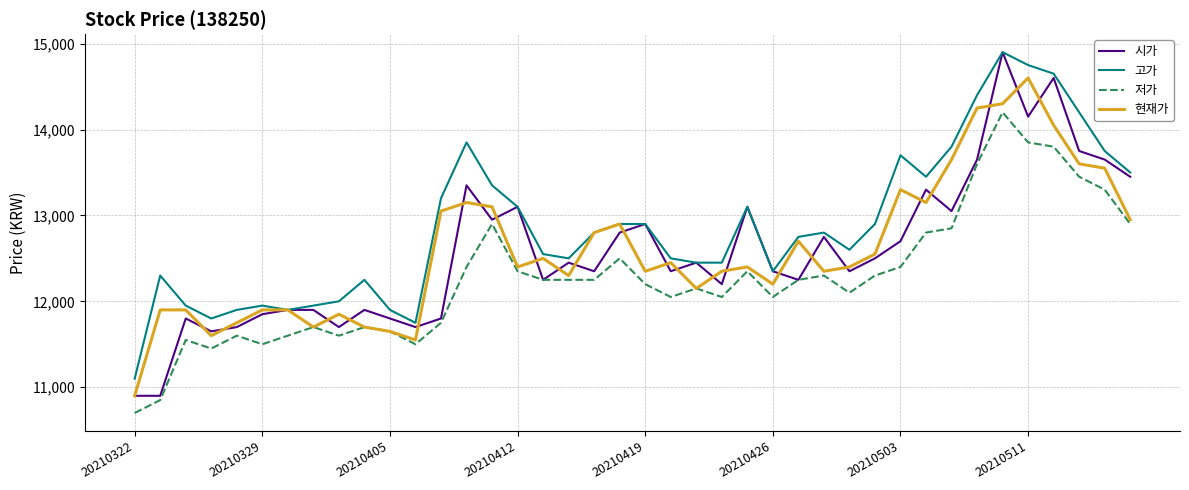

Which series has the largest total across all categories?

고가